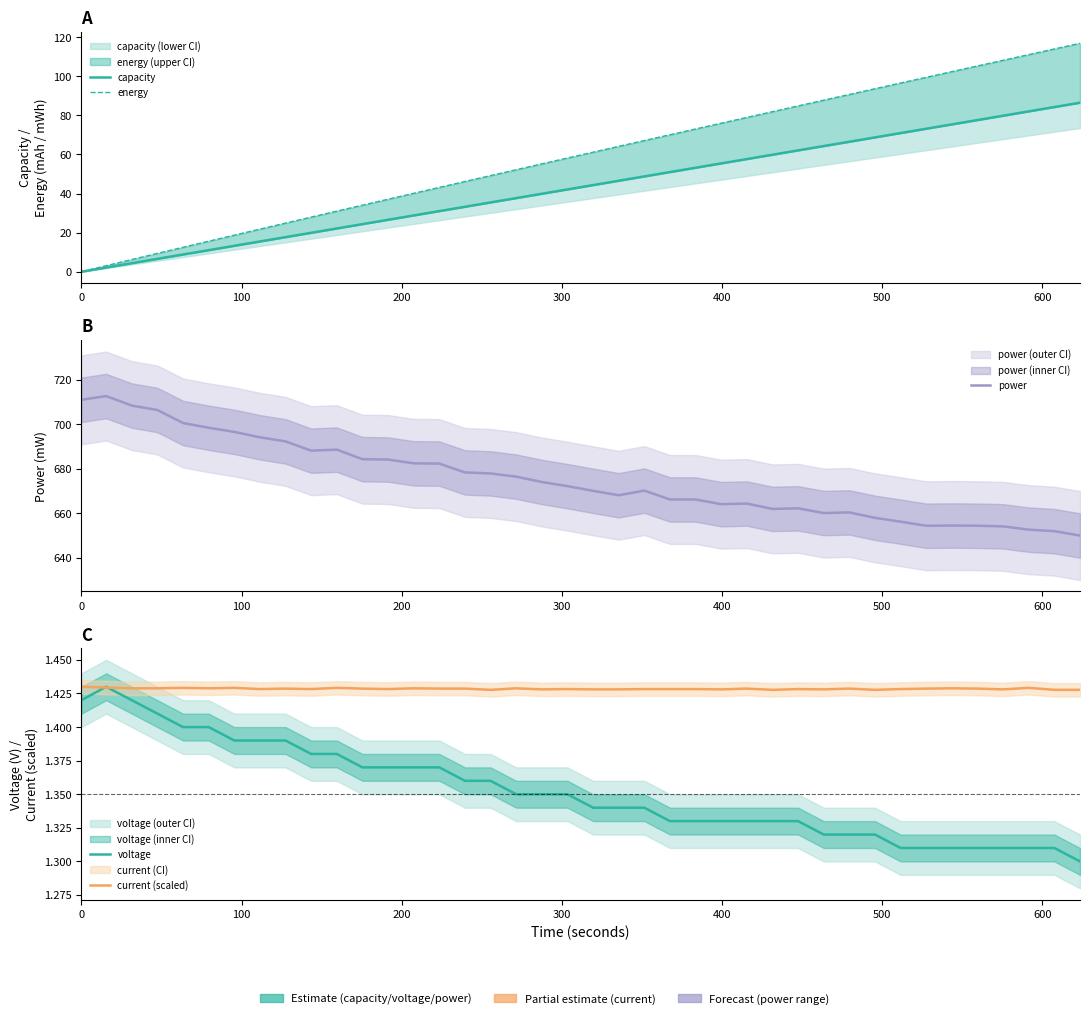

At how many categories does at least one series exceed 468?

40